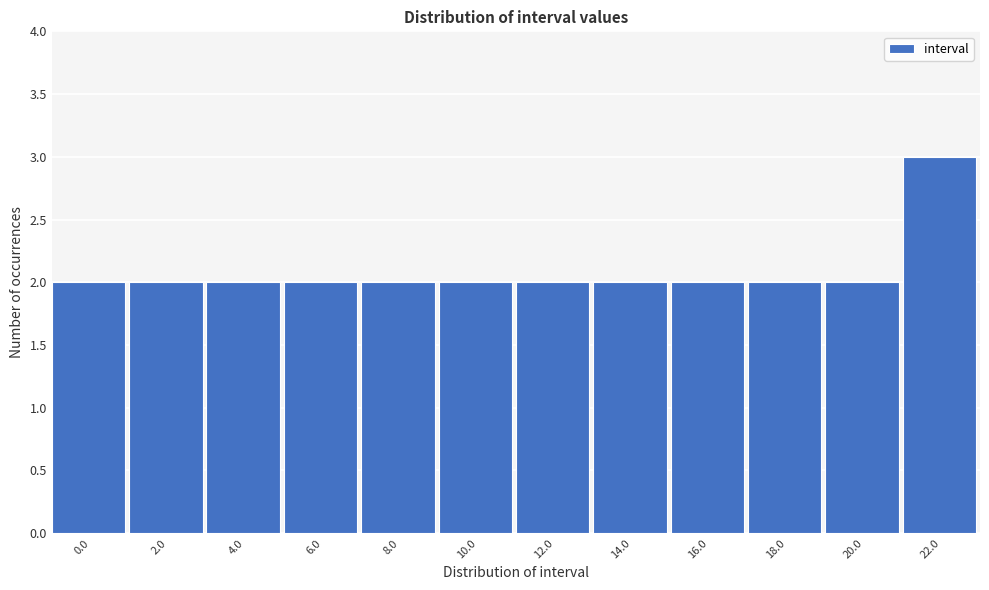

Reading left to right, extract all data points from this chart.

0.0=2	2.0=2	4.0=2	6.0=2	8.0=2	10.0=2	12.0=2	14.0=2	16.0=2	18.0=2	20.0=2	22.0=3